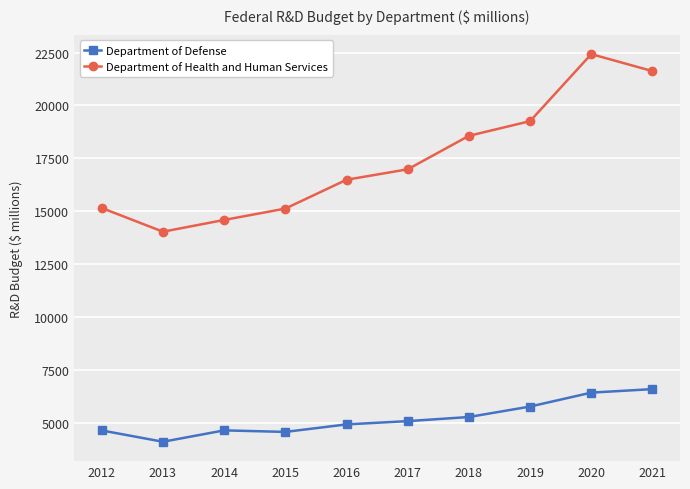

True or false: Department of Health and Human Services has more than 0 points higher than both neighbors.

True